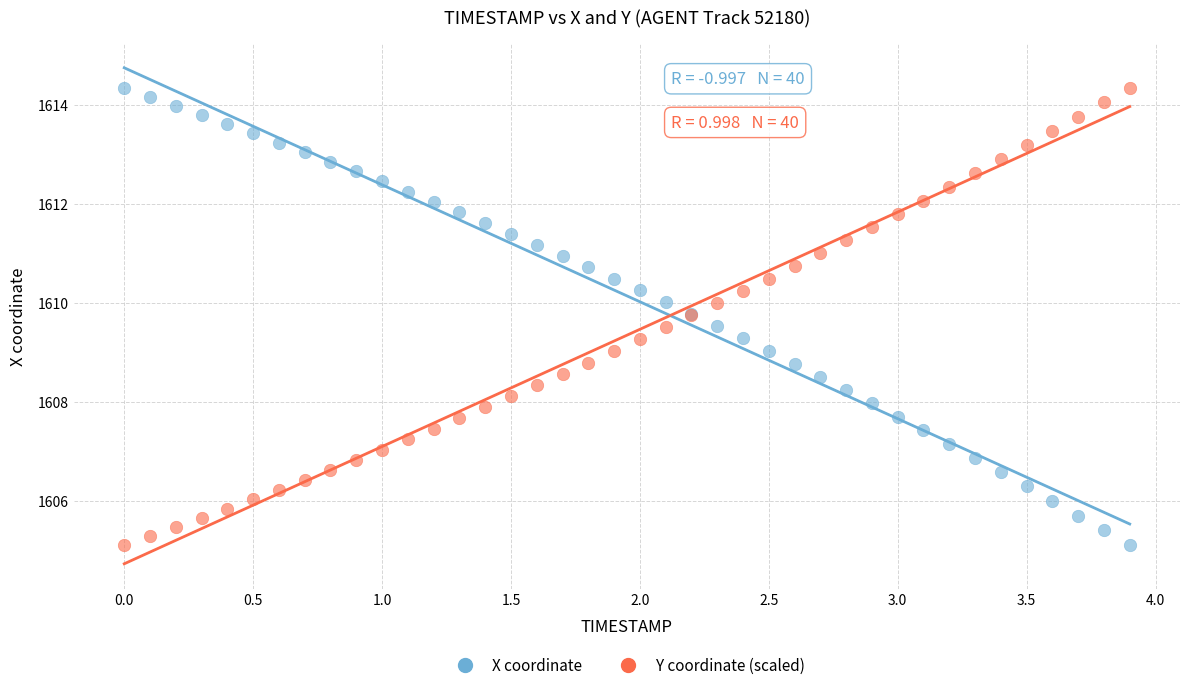

What is the X range (max minus min) for the scatter plot?

3.9